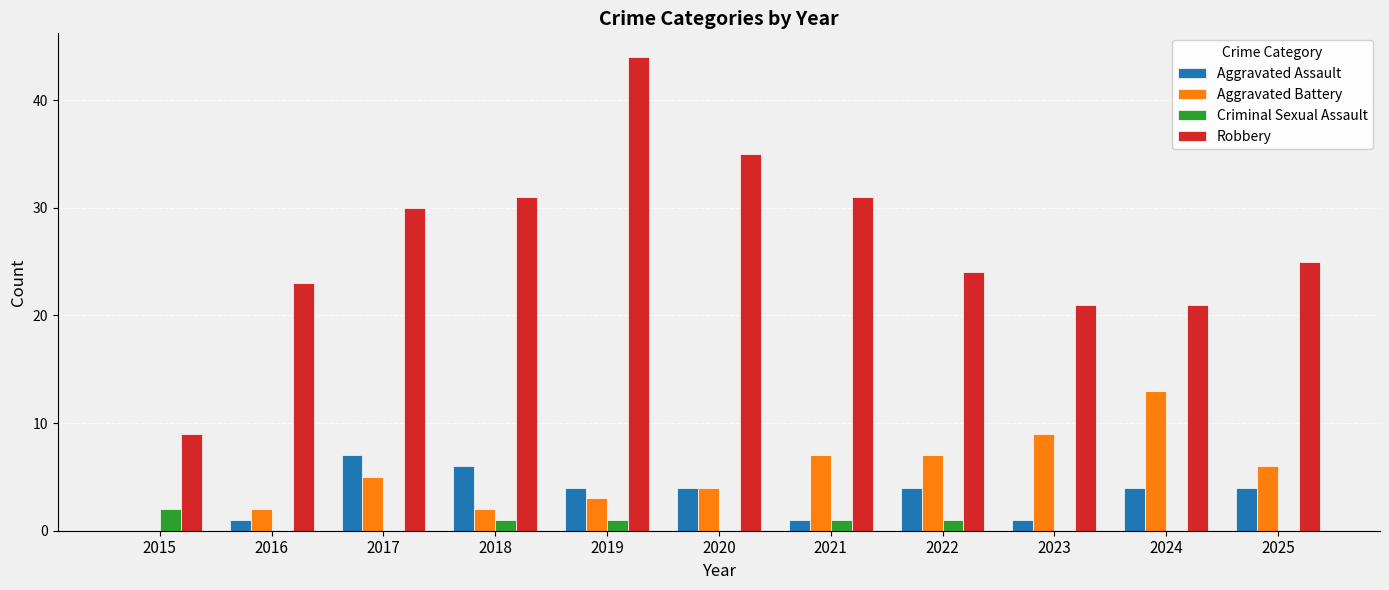

What is the total value across all series at 2017?

42